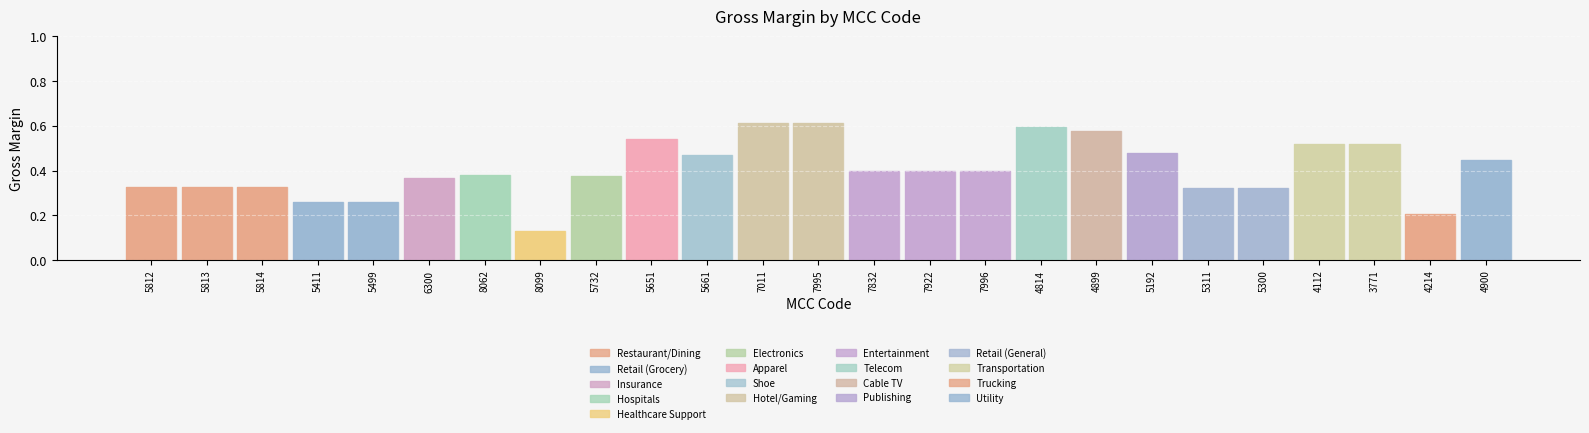

List the labels in order of value, smallest first.

8099, 4214, 5411, 5499, 5311, 5300, 5812, 5813, 5814, 6300, 5732, 8062, 7832, 7922, 7996, 4900, 5661, 5192, 4112, 3771, 5651, 4899, 4814, 7011, 7995